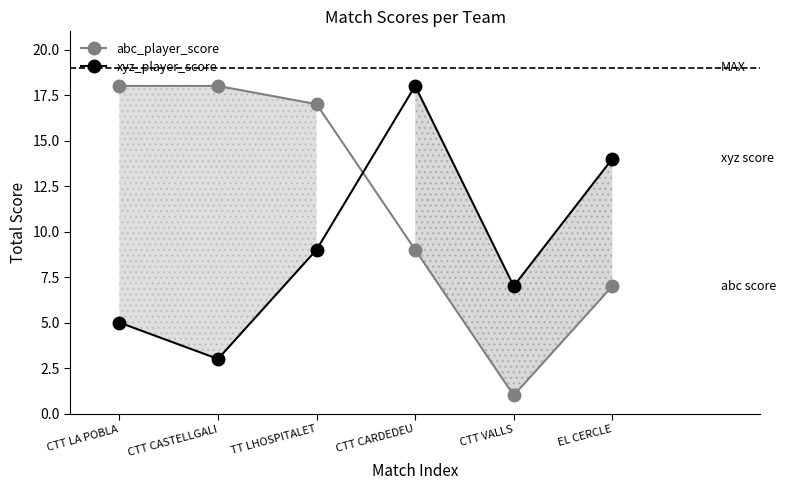

Which series ends up on top after the final intersection of abc_player_score and xyz_player_score?

xyz_player_score